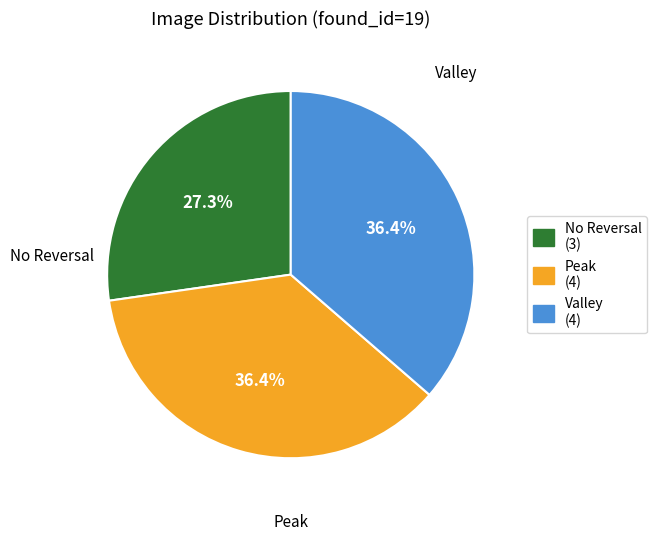

Is there any slice that represents more than half of the pie?

No